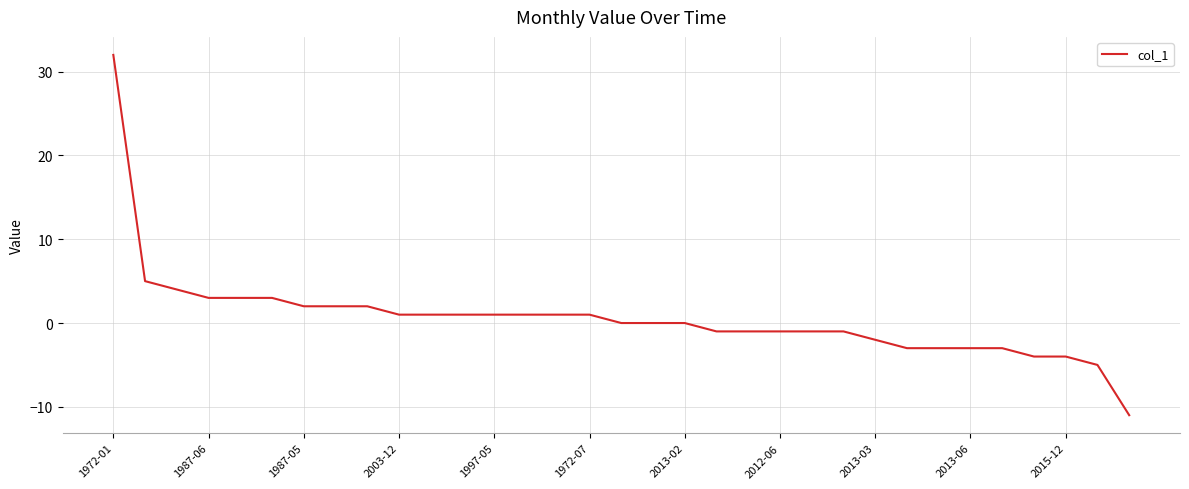

What is the maximum value shown in the chart?

32